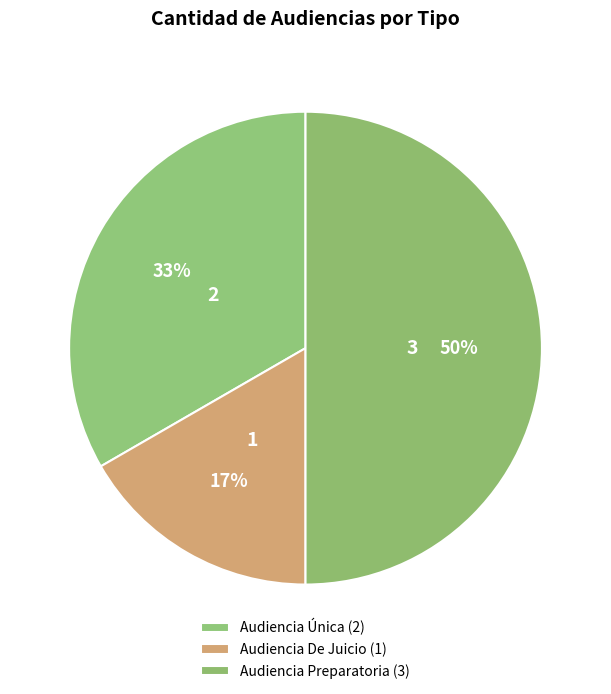

To the nearest percent, what is the difference between the largest and smallest slice percentages?

33%